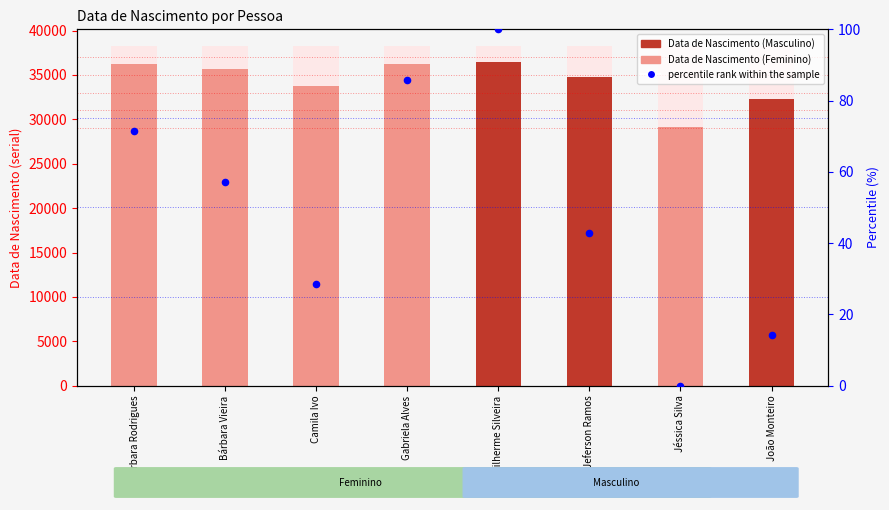

What is the total value across all series at Gabriela Alves?

36374.7